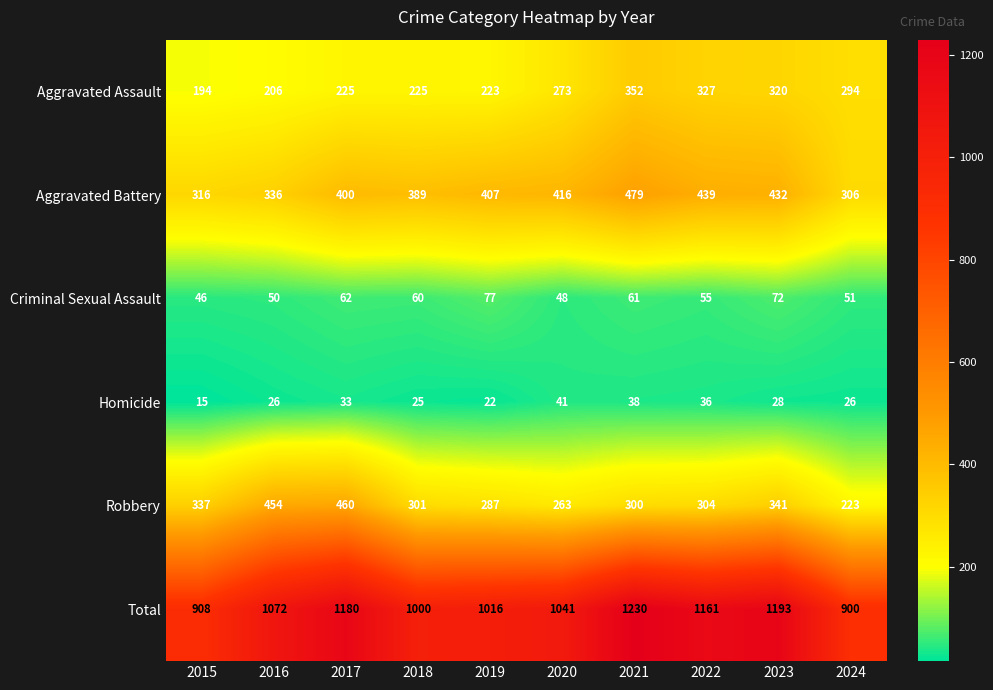

The Robbery series shows 300 at 2021. True or false?

True